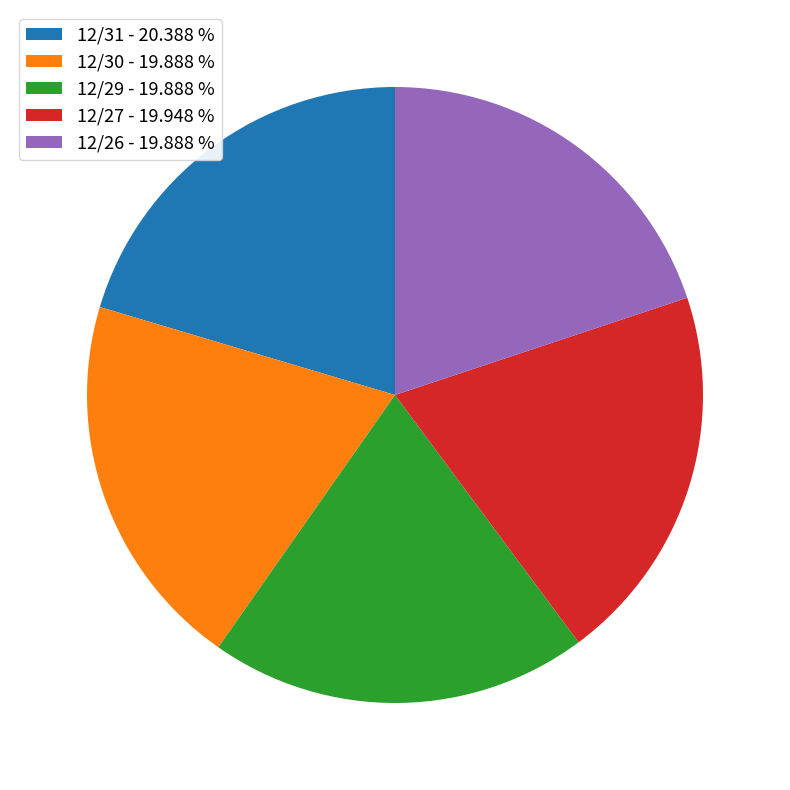

Is the sum of 12/29 - 19.888 % and 12/27 - 19.948 % greater than half?

No